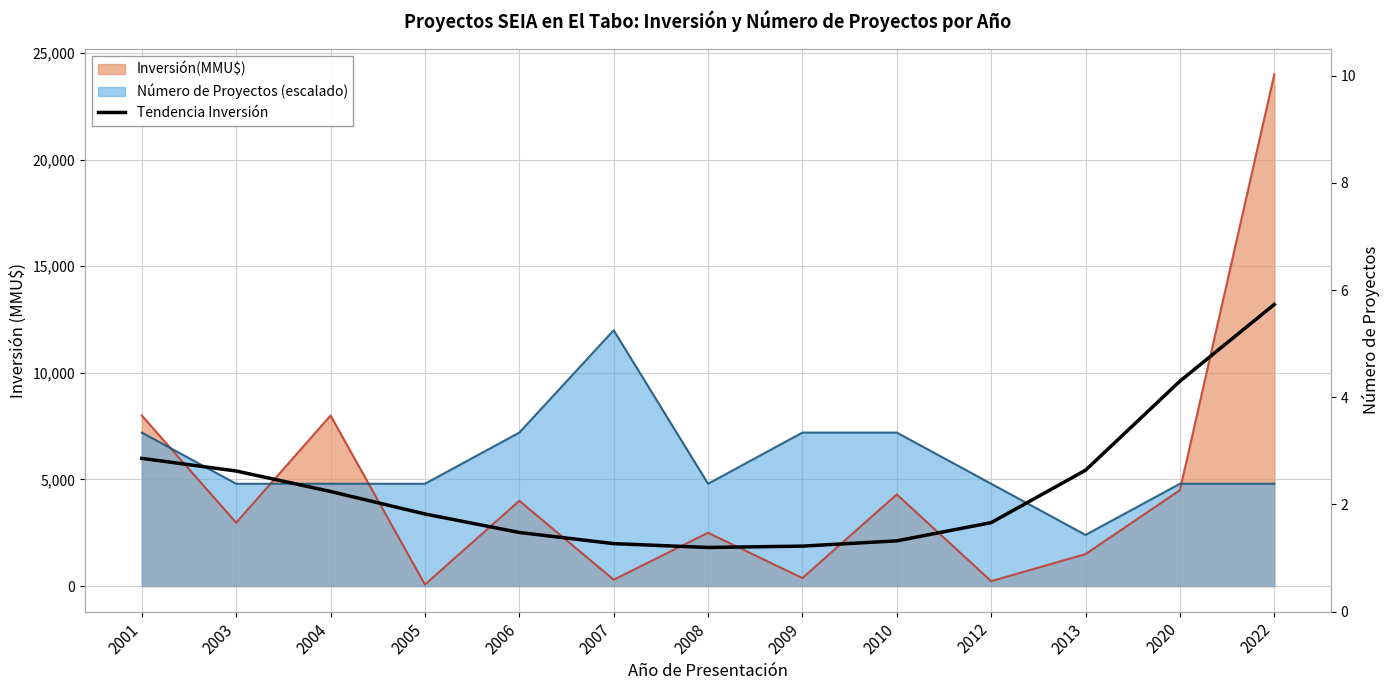

What value does the data have at 2012, to the nearest 100?

3000